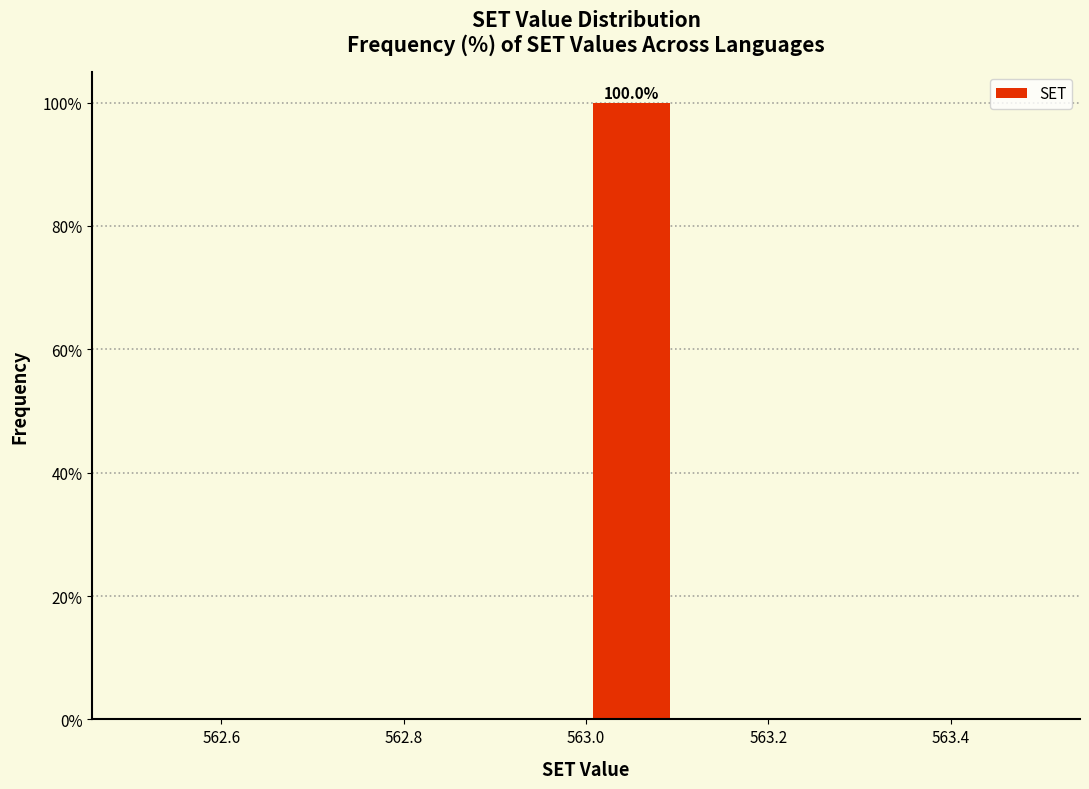

Which range on the x-axis has the tallest bar?

563.0 to 563.1